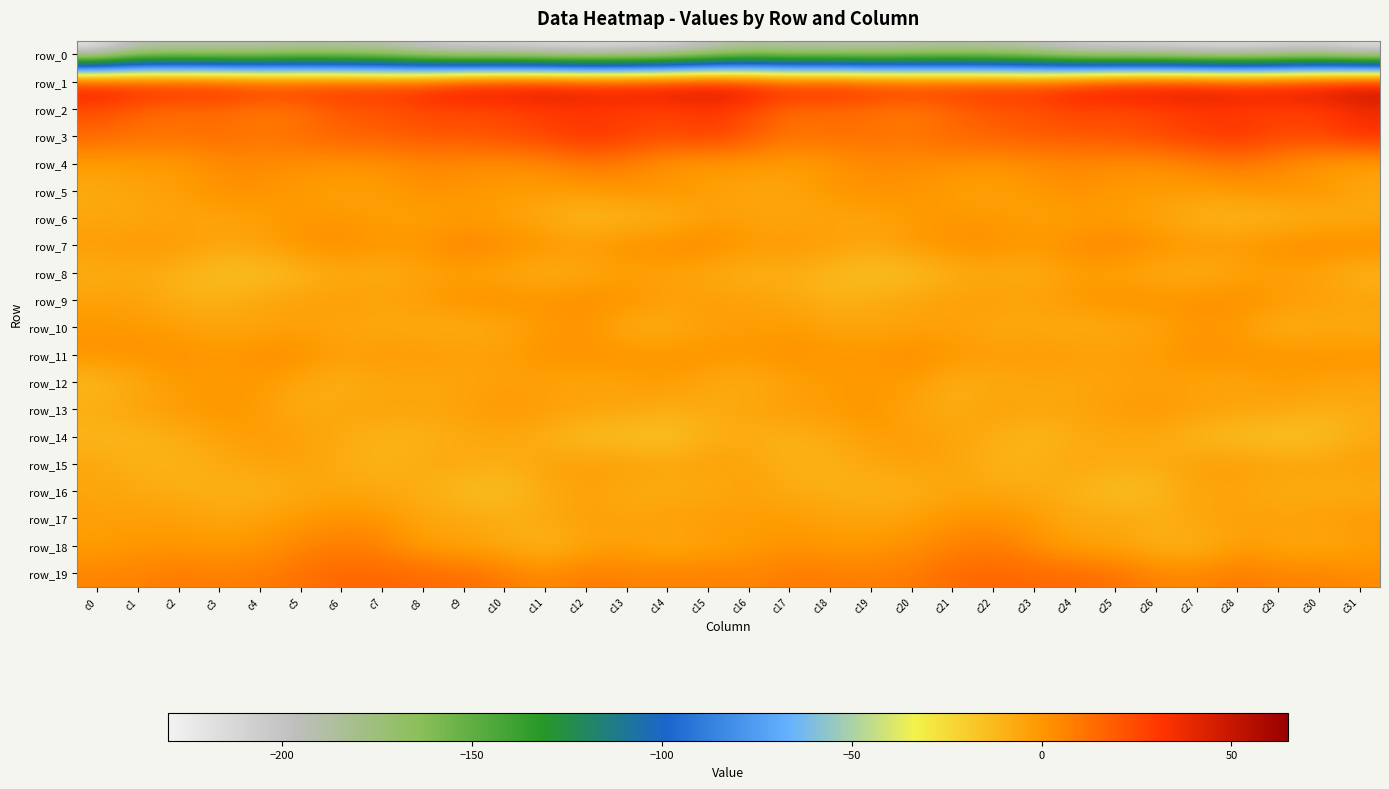

How many values in the row_2 series are below 23?

15